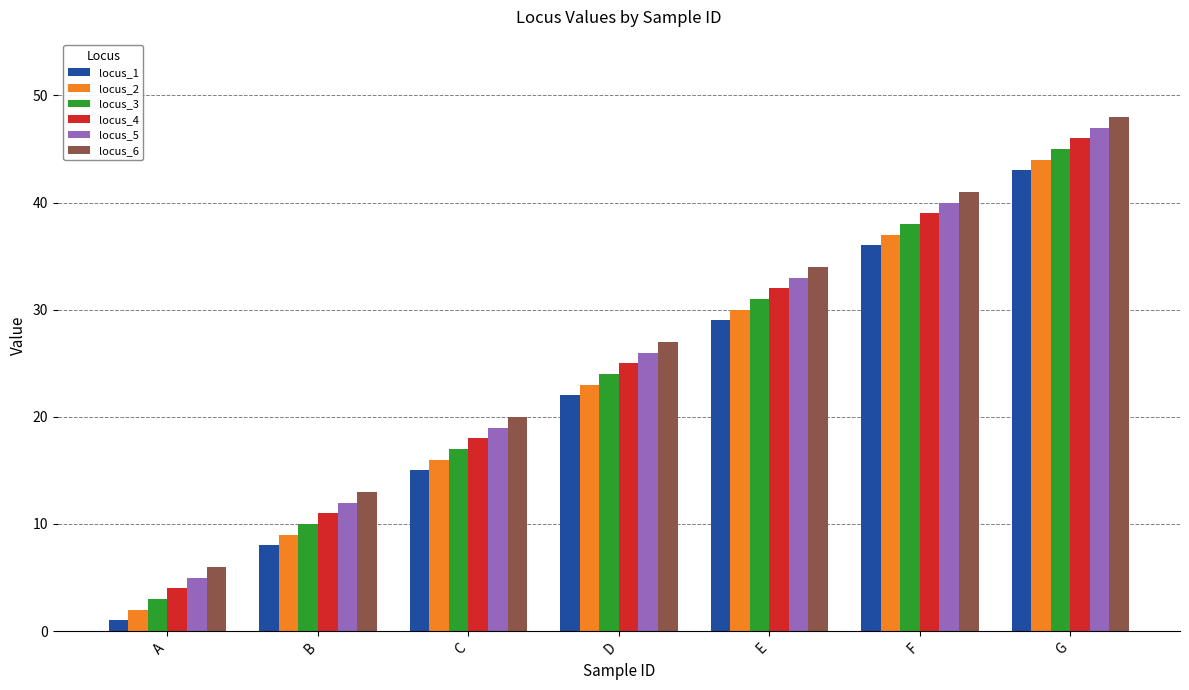

How many locus_6 values are between 13 and 41?

5